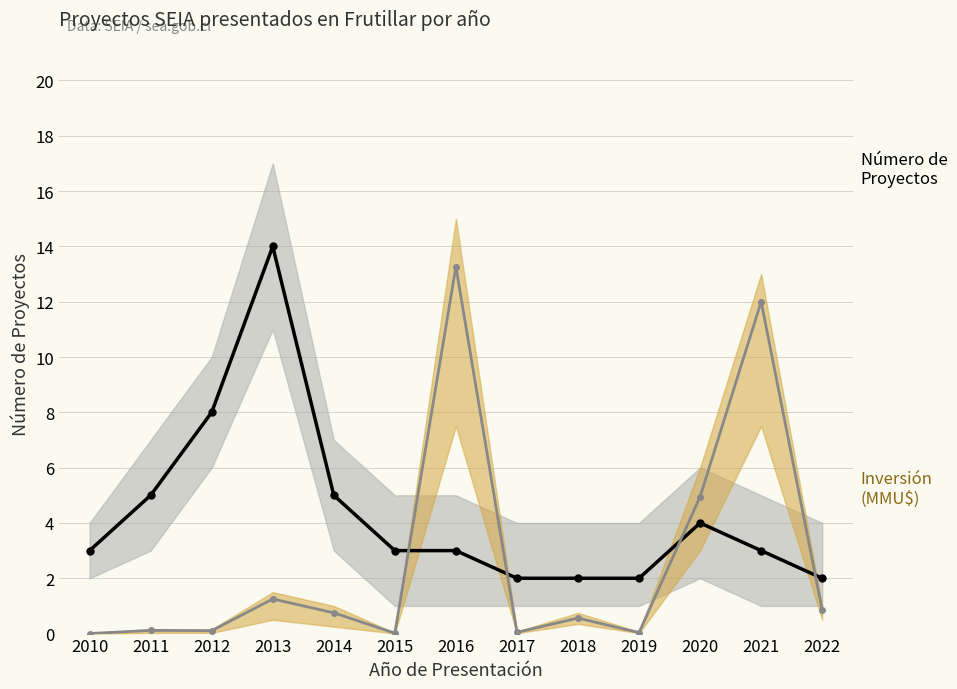

Is it true that Inversión (MMU$) ×20 000 equals 0.1 at 2011?

True